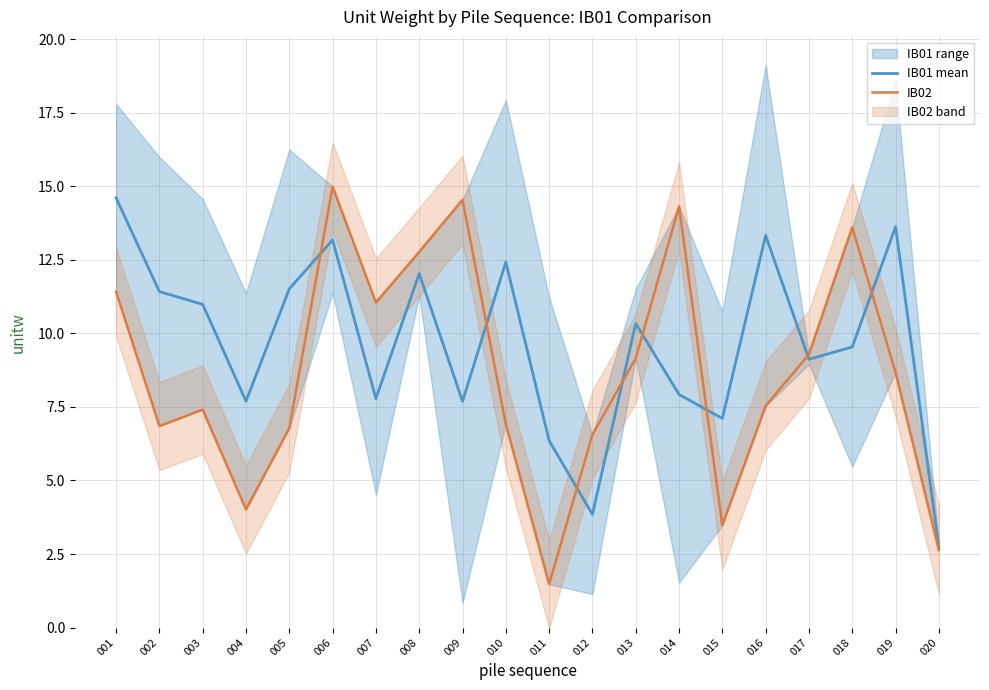

In IB02, how many points are higher than both neighbors (excluding endpoints)?

5